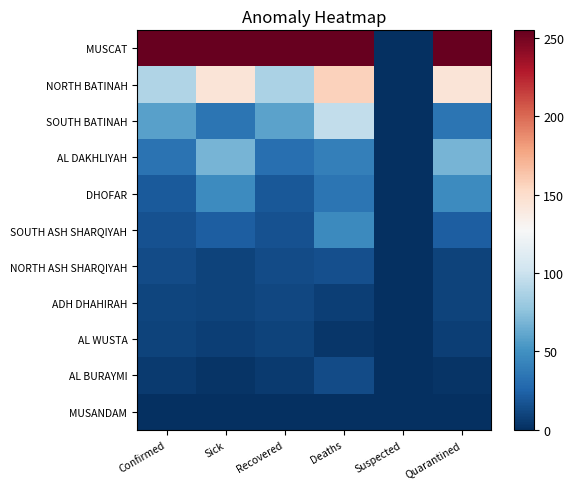

Reading left to right, transcribe all the data shown in this chart.

MUSCAT: Confirmed=255.0	Sick=255.0	Recovered=255.0	Deaths=255.0	Suspected=0.0	Quarantined=255.0
NORTH BATINAH: Confirmed=89.6	Sick=143.7	Recovered=87.1	Deaths=156.8	Suspected=0.0	Quarantined=143.7
SOUTH BATINAH: Confirmed=58.5	Sick=34.6	Recovered=59.2	Deaths=96.4	Suspected=0.0	Quarantined=34.6
AL DAKHLIYAH: Confirmed=33.3	Sick=68.1	Recovered=31.8	Deaths=40.5	Suspected=0.0	Quarantined=68.1
DHOFAR: Confirmed=20.1	Sick=47.0	Recovered=19.0	Deaths=34.2	Suspected=0.0	Quarantined=47.0
SOUTH ASH SHARQIYAH: Confirmed=16.7	Sick=22.8	Recovered=16.3	Deaths=46.0	Suspected=0.0	Quarantined=22.8
NORTH ASH SHARQIYAH: Confirmed=13.6	Sick=10.0	Recovered=13.7	Deaths=15.3	Suspected=0.0	Quarantined=10.0
ADH DHAHIRAH: Confirmed=10.9	Sick=9.8	Recovered=11.0	Deaths=7.2	Suspected=0.0	Quarantined=9.8
AL WUSTA: Confirmed=9.7	Sick=7.3	Recovered=9.8	Deaths=3.6	Suspected=0.0	Quarantined=7.3
AL BURAYMI: Confirmed=5.3	Sick=2.2	Recovered=5.4	Deaths=13.5	Suspected=0.0	Quarantined=2.2
MUSANDAM: Confirmed=0.0	Sick=0.0	Recovered=0.0	Deaths=0.0	Suspected=0.0	Quarantined=0.0